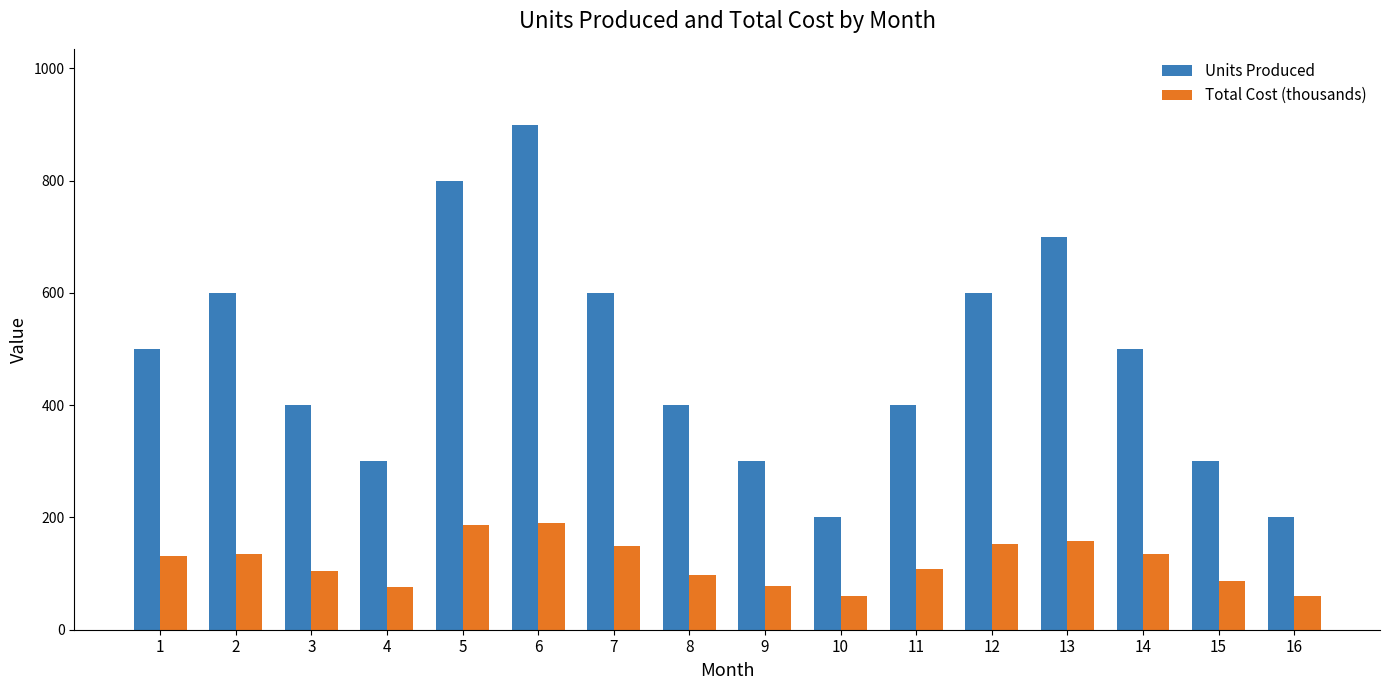

At which label does Units Produced reach its peak?

6